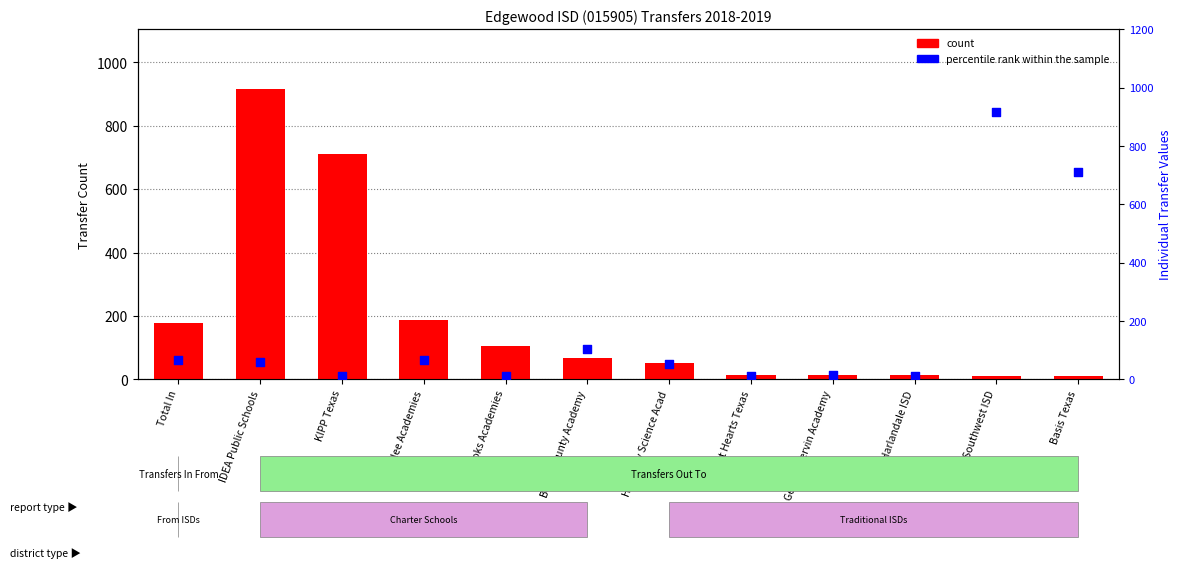

At how many categories does at least one series exceed 754?

2